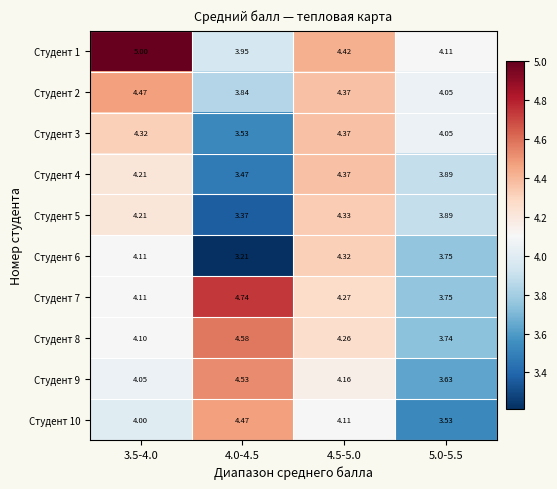

Count the number of data series in this chart.

10